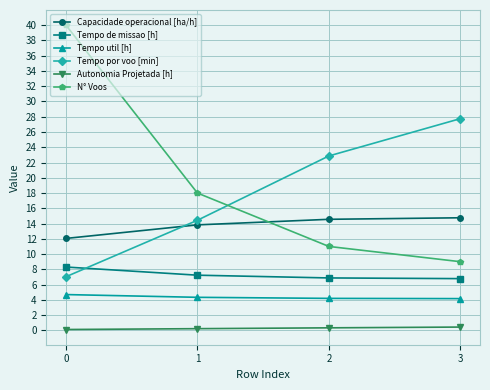

Between 0 and 1, which series saw the biggest shift?

N° Voos